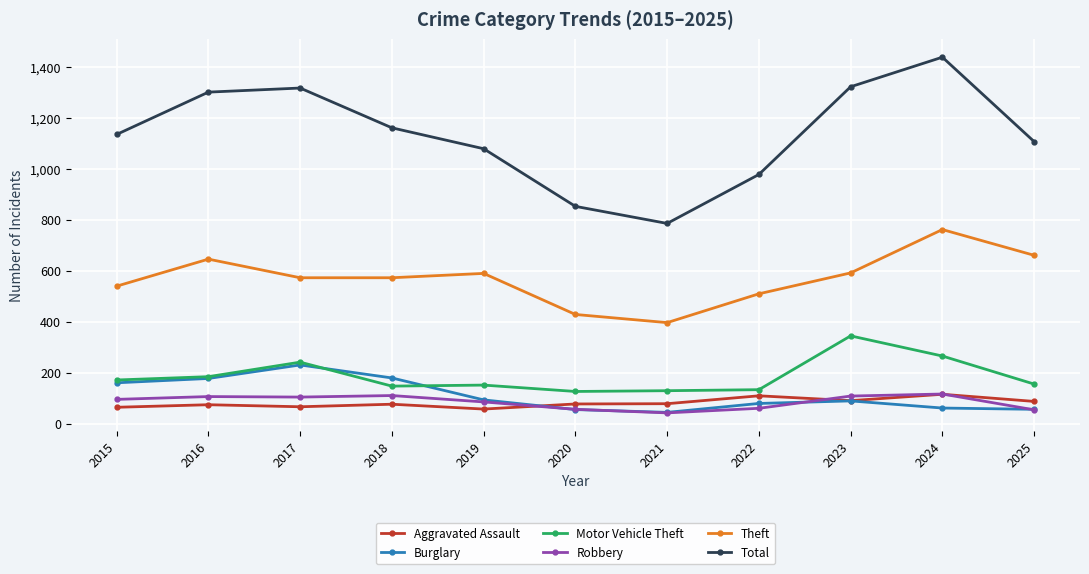

How many distinct data groups are displayed?

6